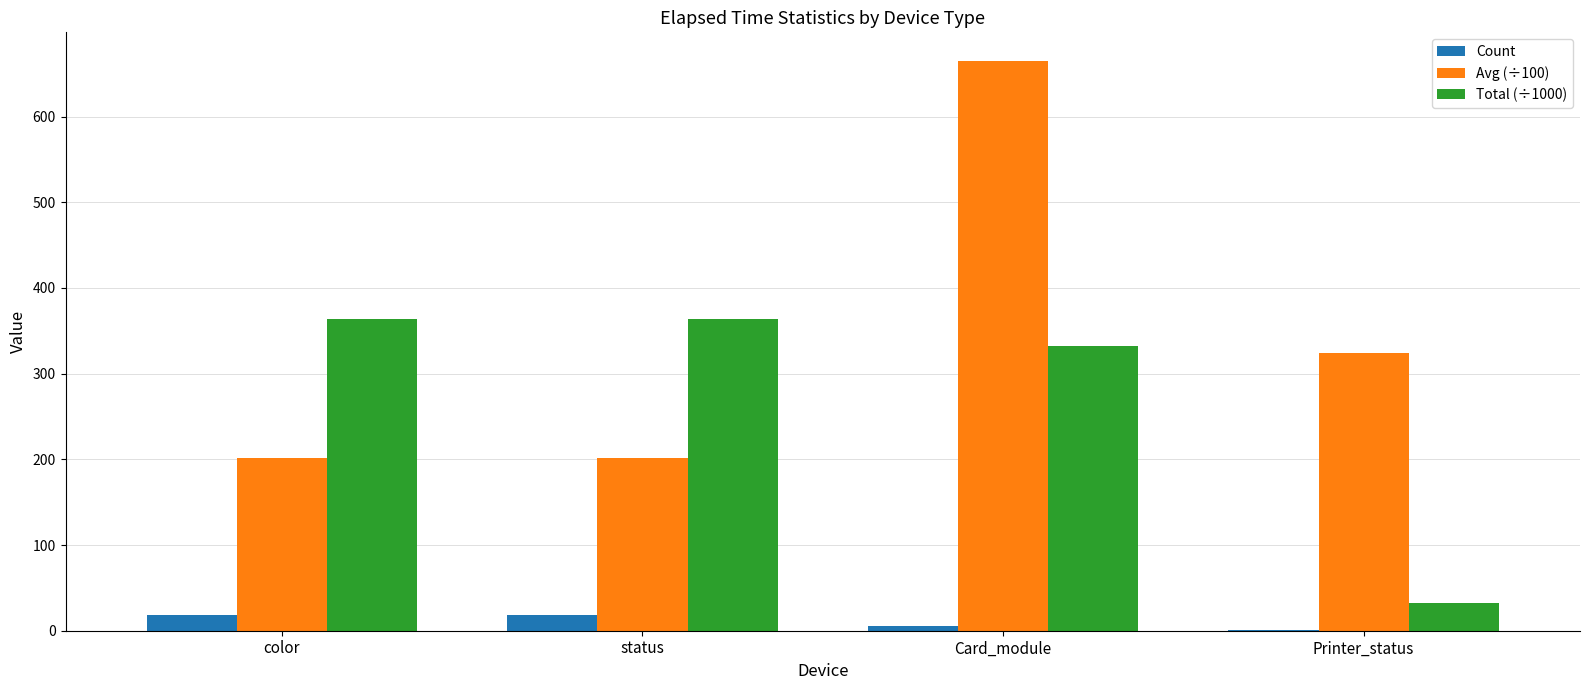

The value of Avg (÷100) at color is 286.7. True or false?

False